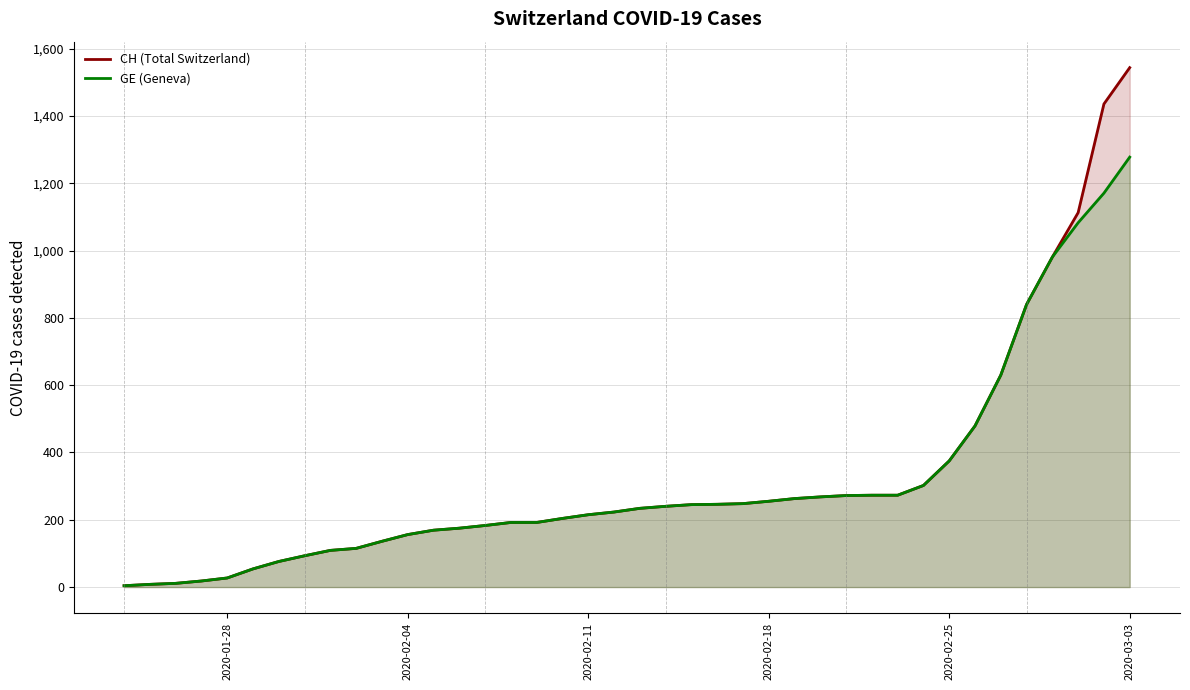

Does the chart display data point markers on the line(s)?

No